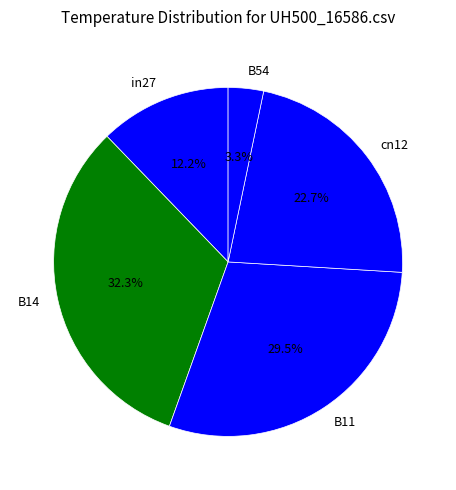

To the nearest percent, what is the difference between the largest and smallest slice percentages?

29%